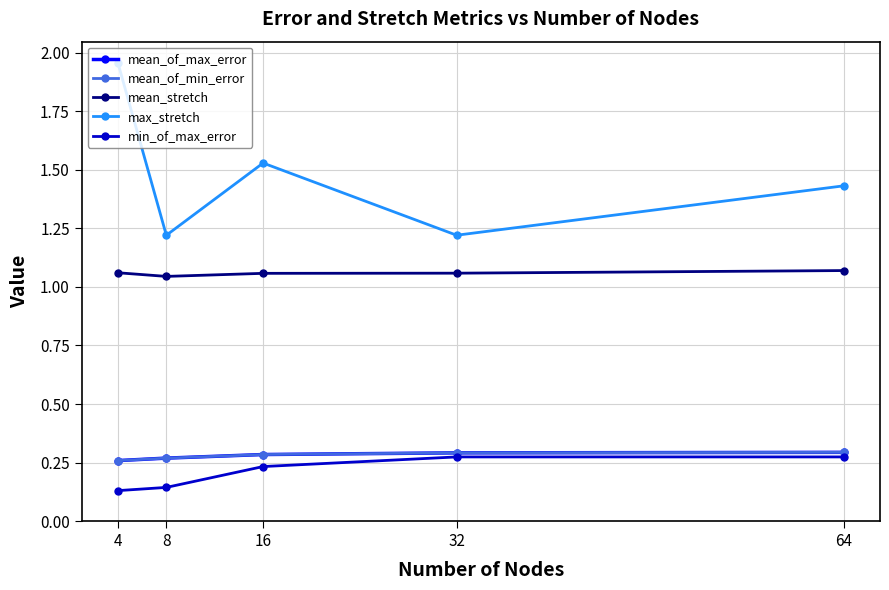

True or false: mean_stretch and min_of_max_error intersect in this chart.

False